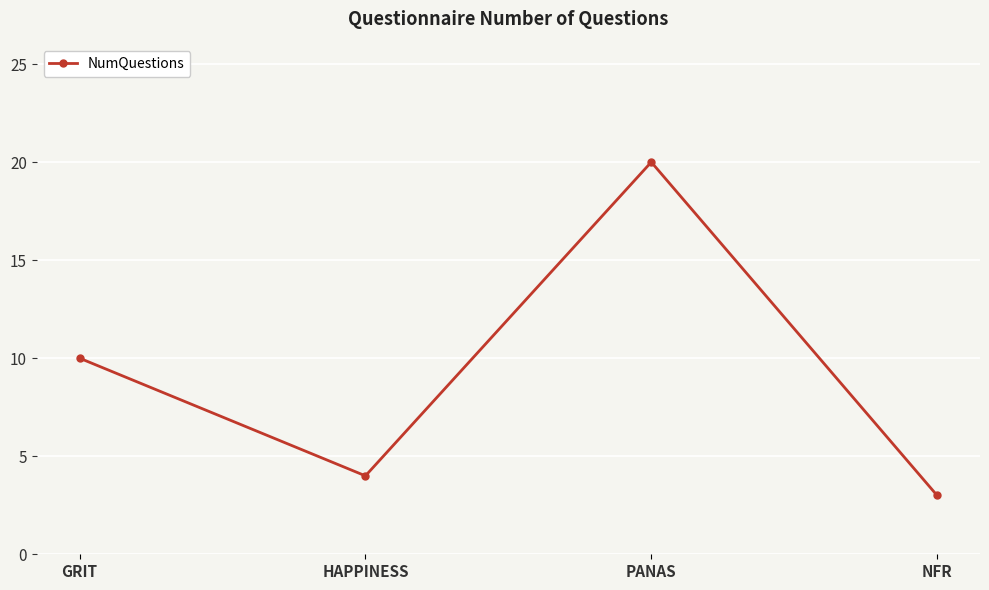

What is the difference between the values at GRIT and HAPPINESS?

6